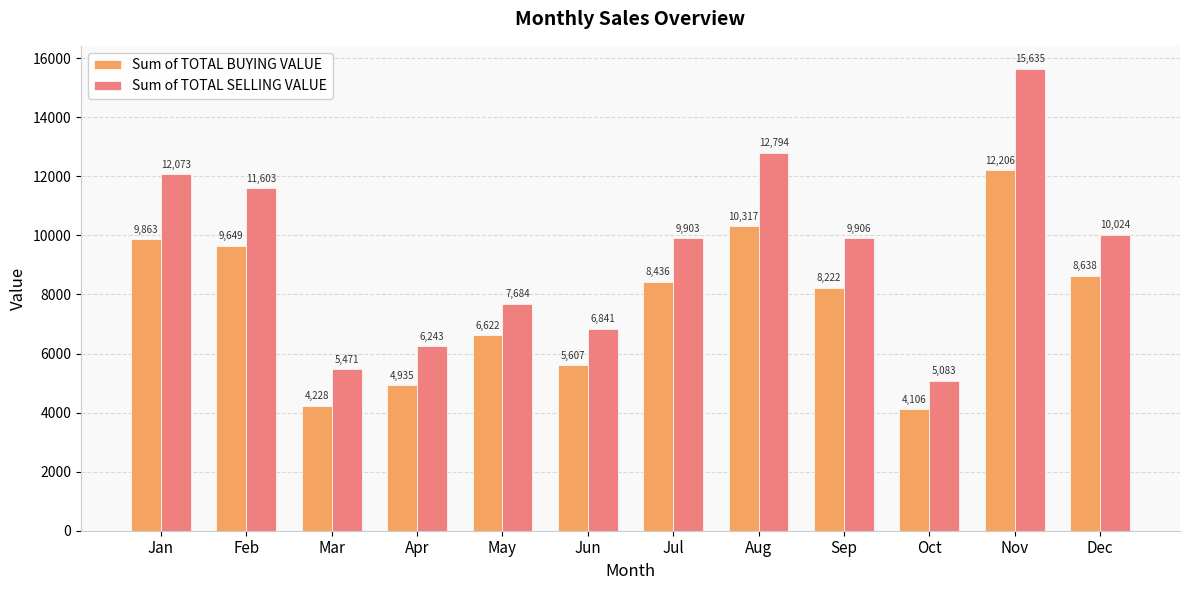

Which series has the widest spread of values?

Sum of TOTAL SELLING VALUE